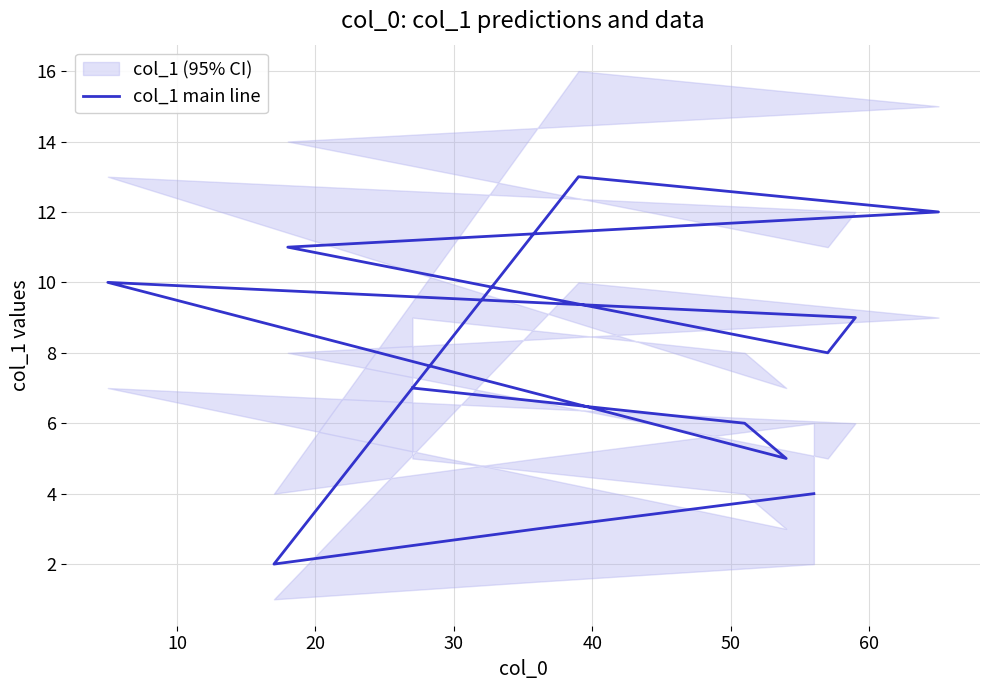

How many points are lower than both their immediate neighbors (excluding endpoints)?

3